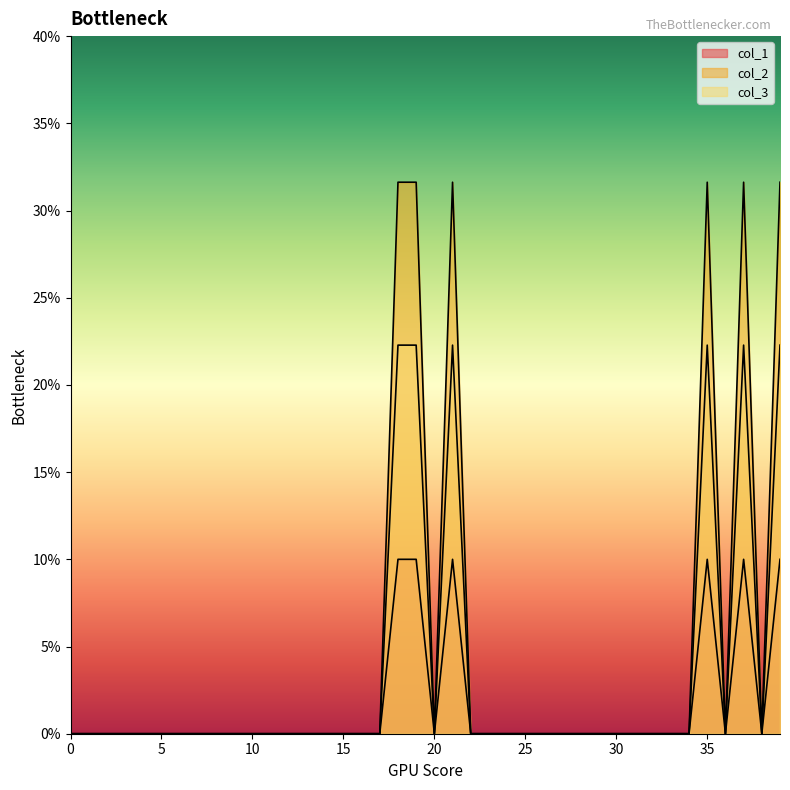

At how many categories does at least one series exceed 0?

6